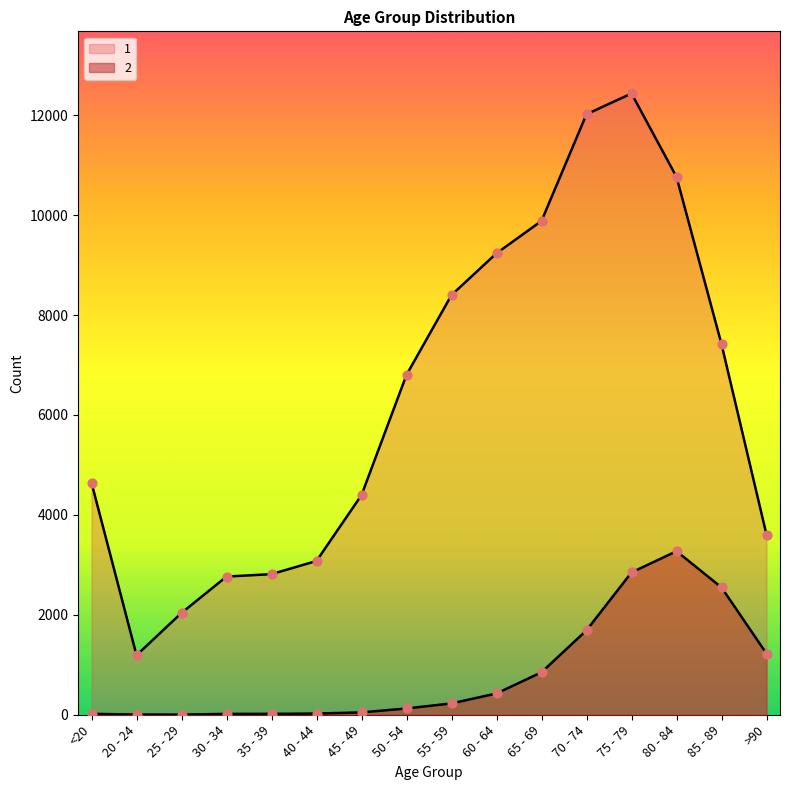

Which series has the largest Y range (max minus min)?

1